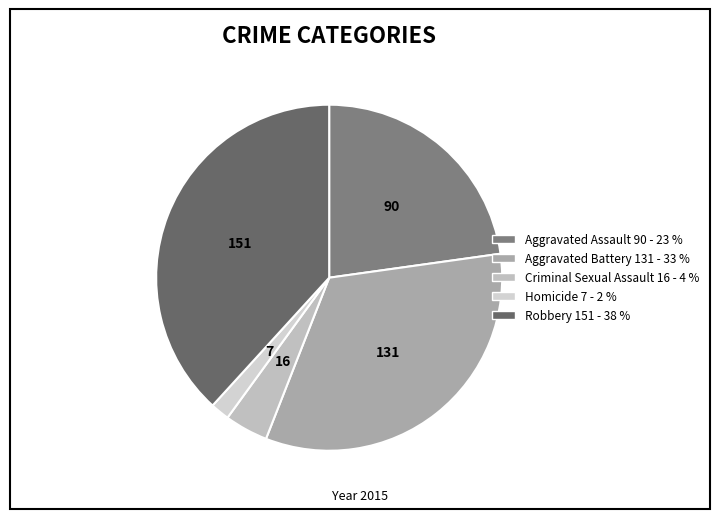

Does Aggravated Battery account for over 50% of the chart?

No